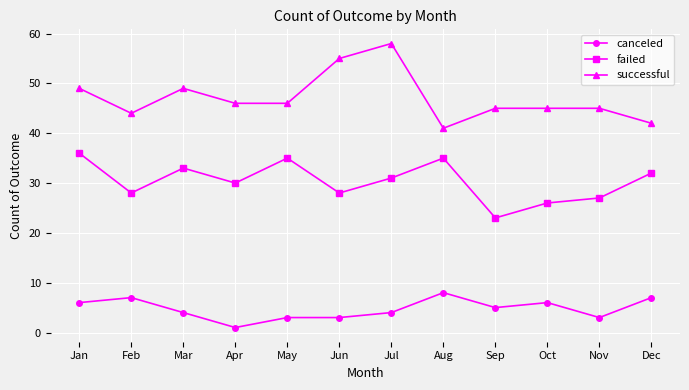

What is the difference between the maximum and minimum values in the successful series?

17